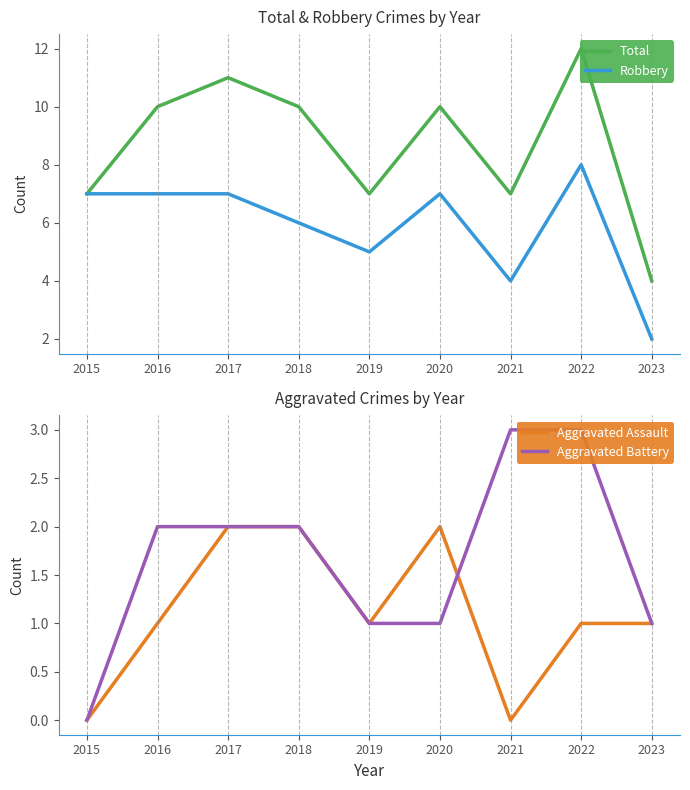

Reading left to right, what are all the values shown in this chart?

Total: 2015=7	2016=10	2017=11	2018=10	2019=7	2020=10	2021=7	2022=12	2023=4
Robbery: 2015=7	2016=7	2017=7	2018=6	2019=5	2020=7	2021=4	2022=8	2023=2
Aggravated Assault: 2015=0	2016=1	2017=2	2018=2	2019=1	2020=2	2021=0	2022=1	2023=1
Aggravated Battery: 2015=0	2016=2	2017=2	2018=2	2019=1	2020=1	2021=3	2022=3	2023=1